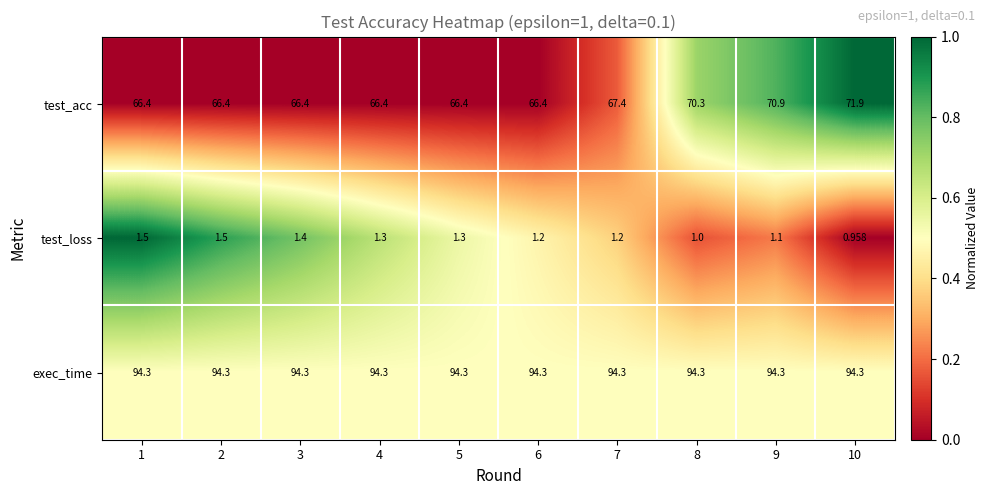

List the series in order of their peak value, lowest first.

test_loss, test_acc, exec_time